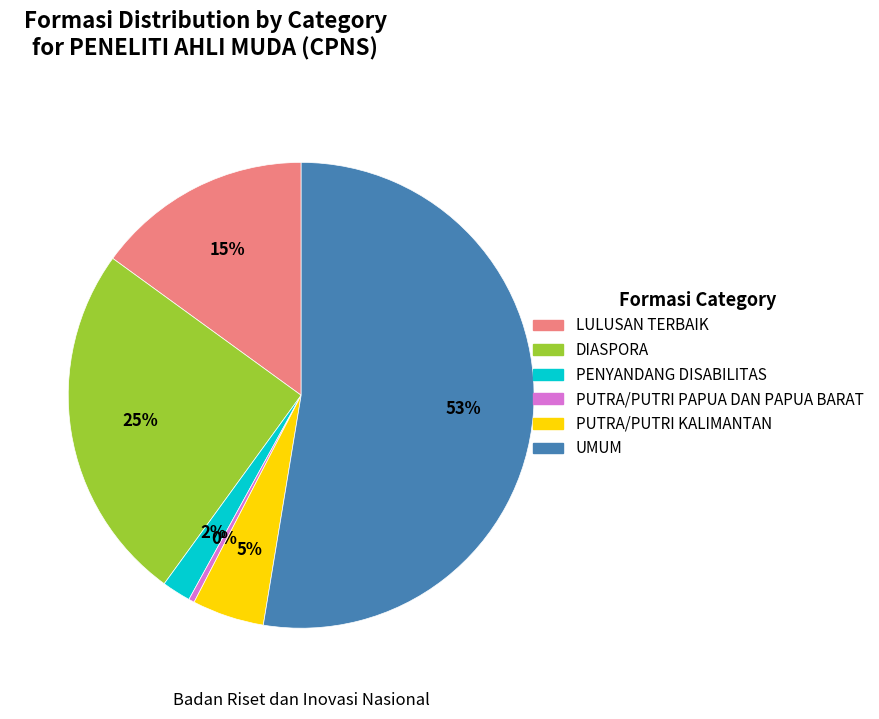

Combined, do UMUM and PENYANDANG DISABILITAS account for over 50%?

Yes